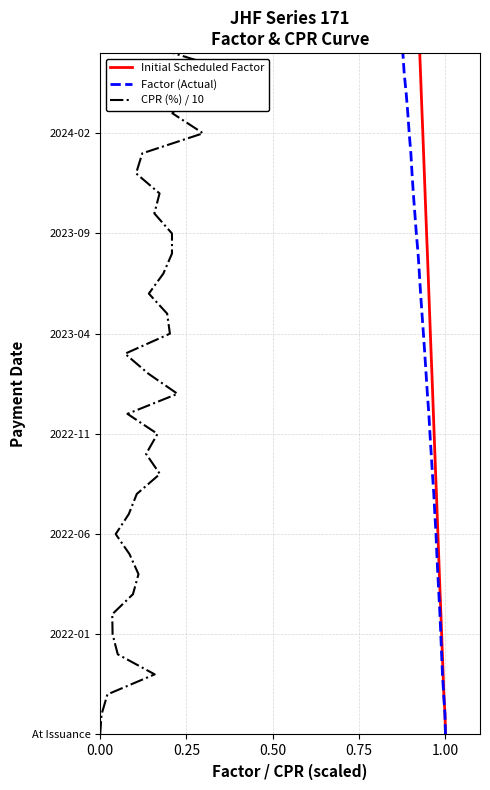

True or false: Factor (Actual) and Initial Scheduled Factor cross at least once.

False